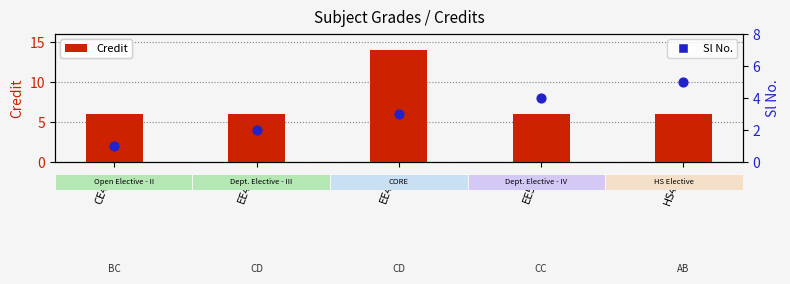

Which series contains the lowest Y value?

Sl No.